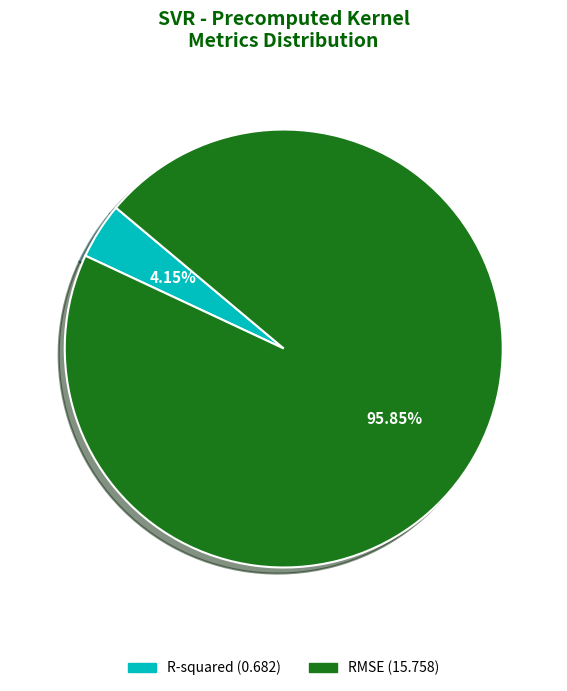

Rank the categories by value from highest to lowest.

RMSE, R-squared